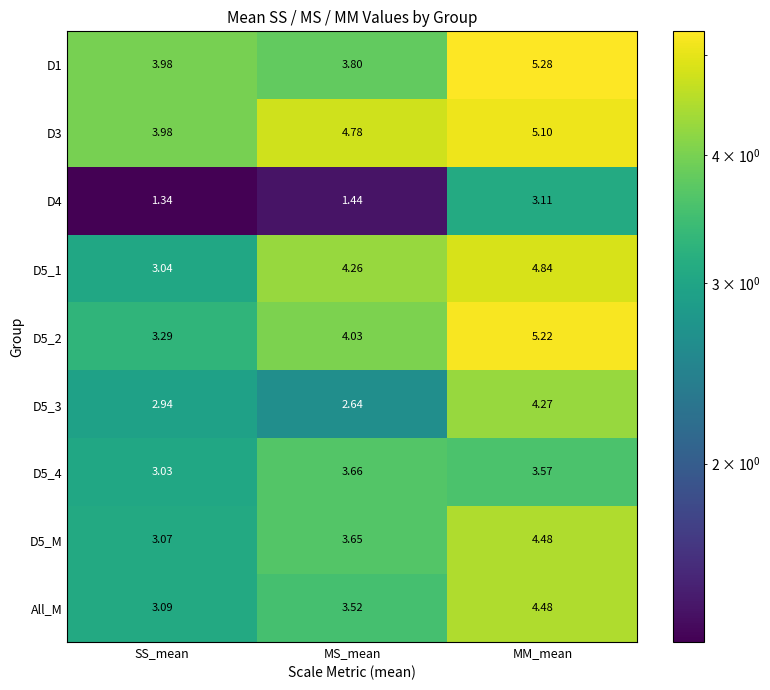

Is the value of D3 at MS_mean greater than the value of D5_1 at SS_mean?

Yes